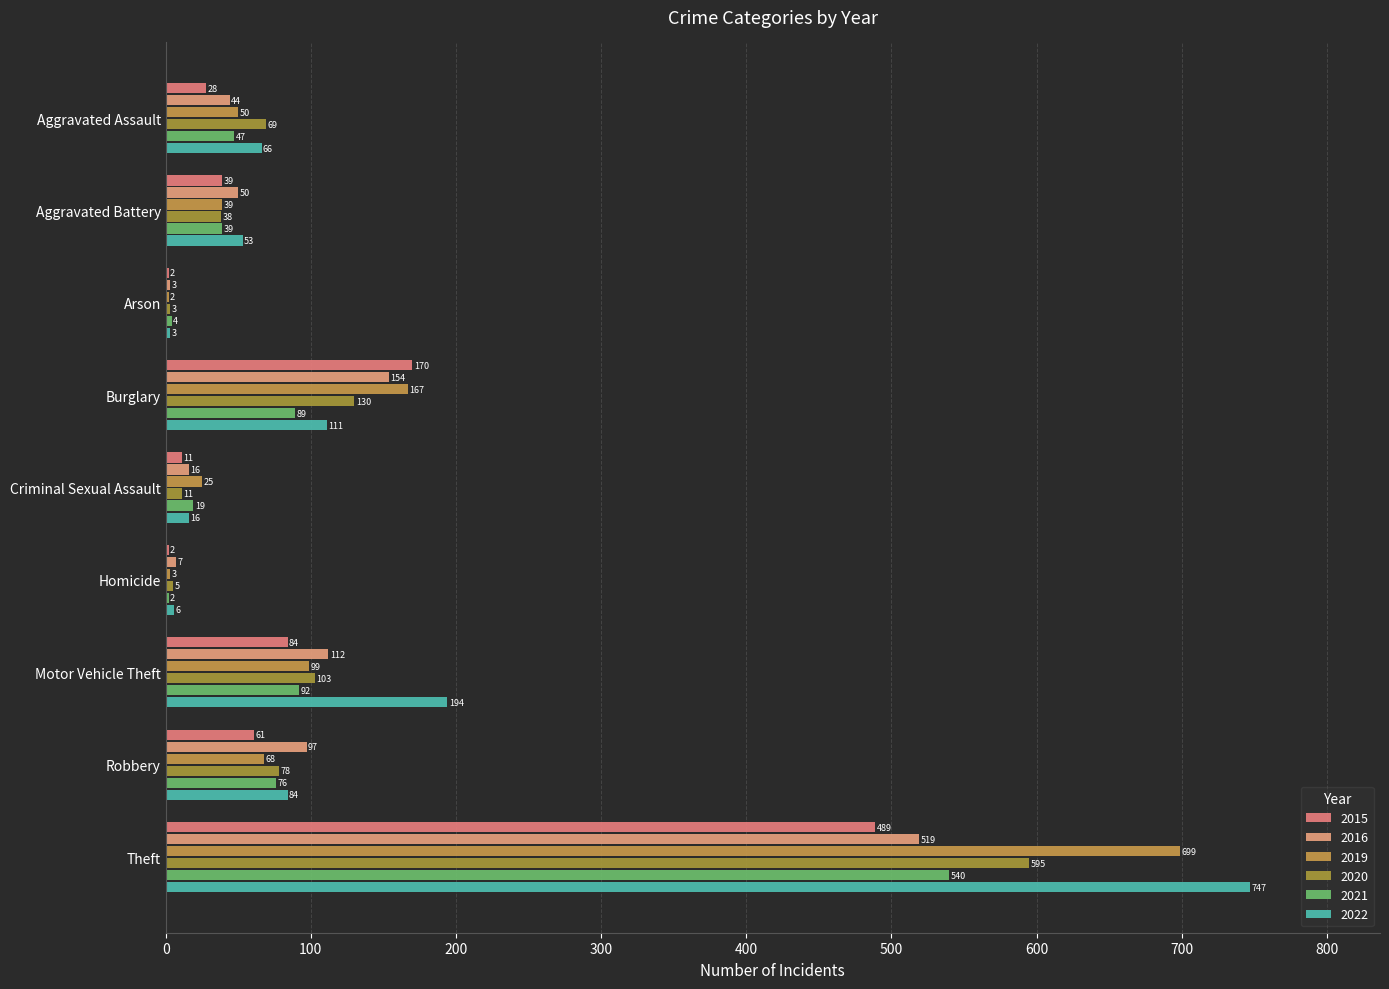

Count the number of categories in the chart.

9